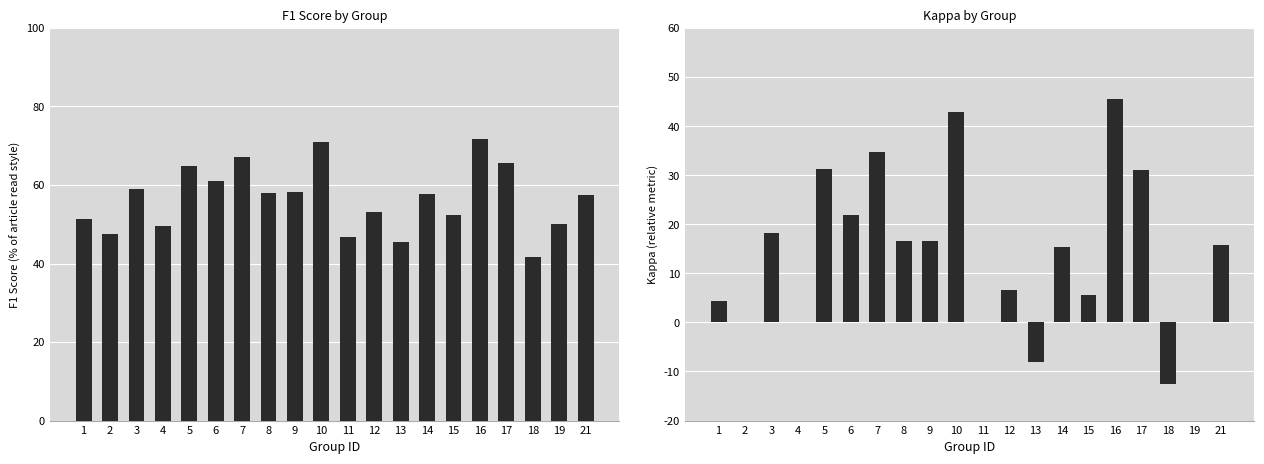

At which label does f1 reach its minimum?

18